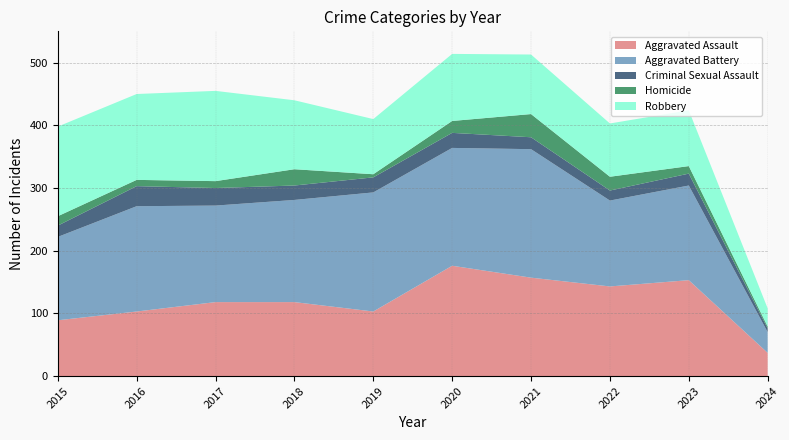

Reading right to left, what are all the values shown in this chart?

Aggravated Assault: 2024=37	2023=153	2022=143	2021=157	2020=176	2019=103	2018=118	2017=118	2016=103	2015=89
Aggravated Battery: 2024=33	2023=151	2022=137	2021=205	2020=188	2019=190	2018=163	2017=154	2016=168	2015=133
Criminal Sexual Assault: 2024=6	2023=19	2022=16	2021=19	2020=24	2019=24	2018=23	2017=28	2016=32	2015=18
Homicide: 2024=3	2023=12	2022=22	2021=37	2020=19	2019=5	2018=26	2017=11	2016=10	2015=15
Robbery: 2024=29	2023=89	2022=85	2021=95	2020=107	2019=88	2018=110	2017=144	2016=137	2015=143